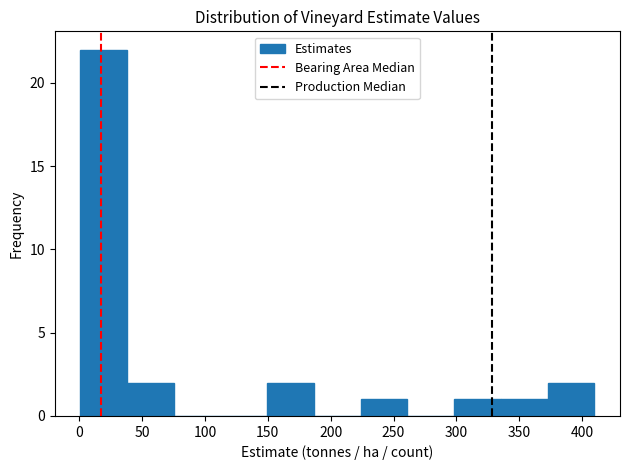

Reading left to right, list every bar in this chart as the range it spans on the x-axis followed by its height. Neither the bar edges nor the heights are printed on the chart, so give them approximately, as read against the axes.

0 to 40: 22
40 to 75: 2
75 to 110: 0
110 to 150: 0
150 to 185: 2
185 to 225: 0
225 to 260: 1
260 to 300: 0
300 to 335: 1
335 to 370: 1
370 to 410: 2